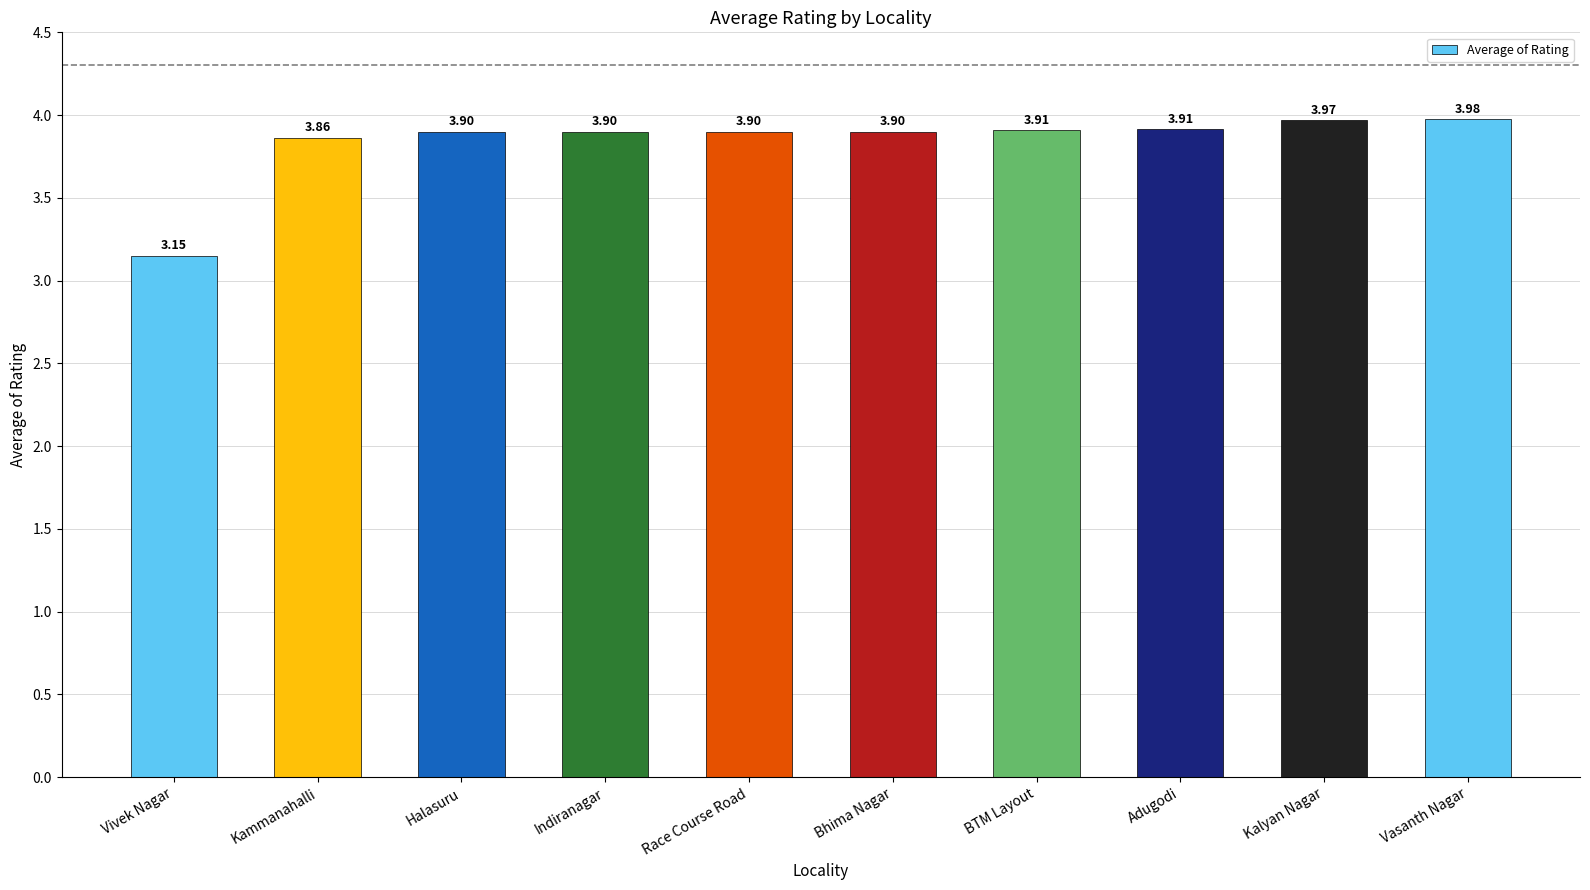

Are the bars grouped side by side (vs. stacked)?

No